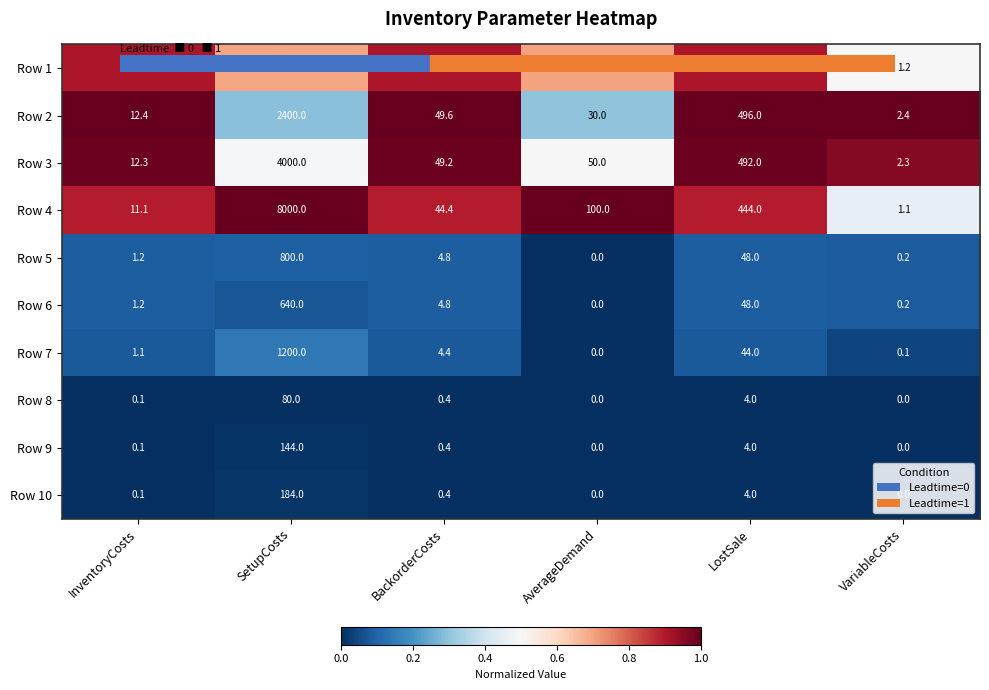

Which series changed the most between SetupCosts and AverageDemand?

Row 4